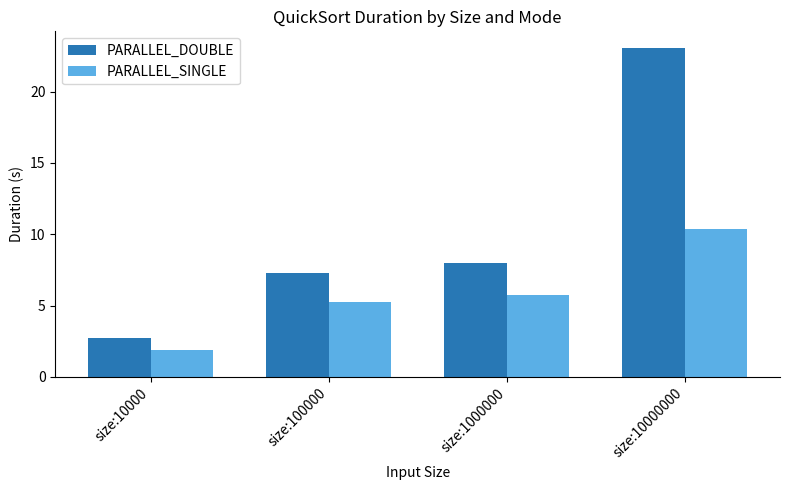

Which series has the widest spread of values?

PARALLEL_DOUBLE